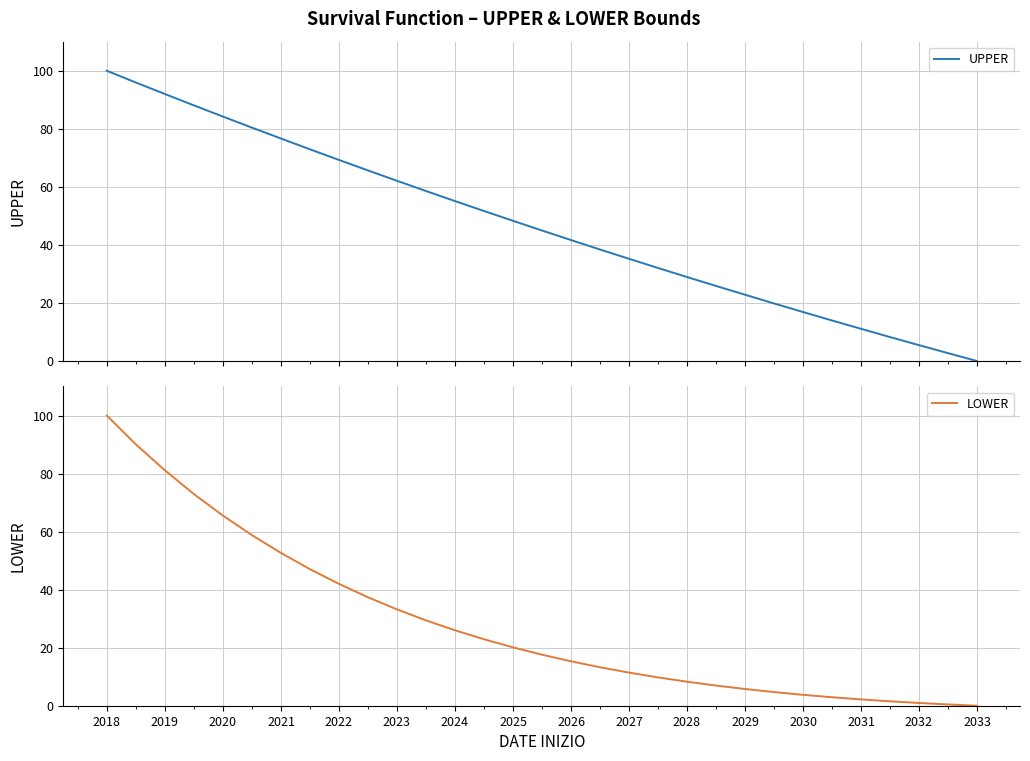

True or false: UPPER and LOWER cross at least once.

False